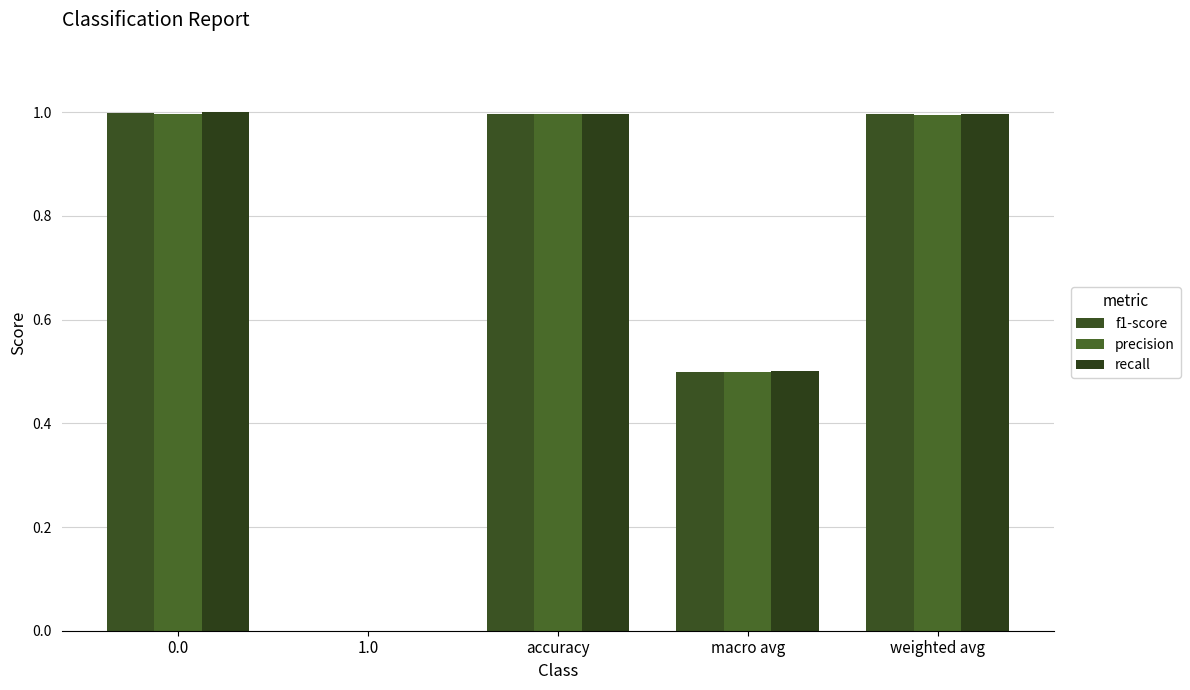

Reading left to right, what are all the values shown in this chart?

f1-score: 0.0=1.0	1.0=0.0	accuracy=1.0	macro avg=0.5	weighted avg=1.0
precision: 0.0=1.0	1.0=0.0	accuracy=1.0	macro avg=0.5	weighted avg=1.0
recall: 0.0=1.0	1.0=0.0	accuracy=1.0	macro avg=0.5	weighted avg=1.0